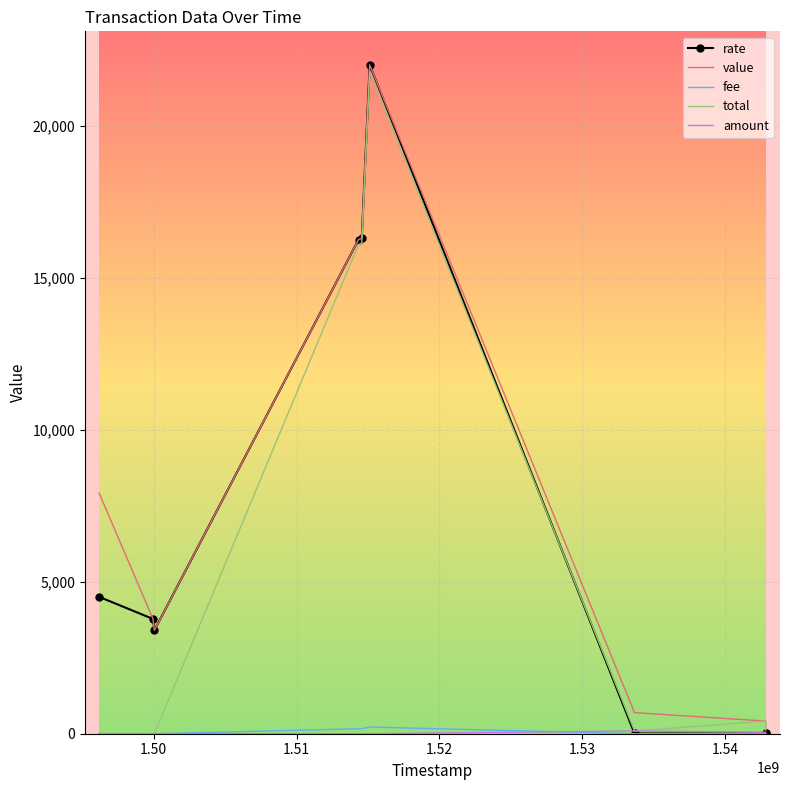

At which label does total reach its minimum?

1.50